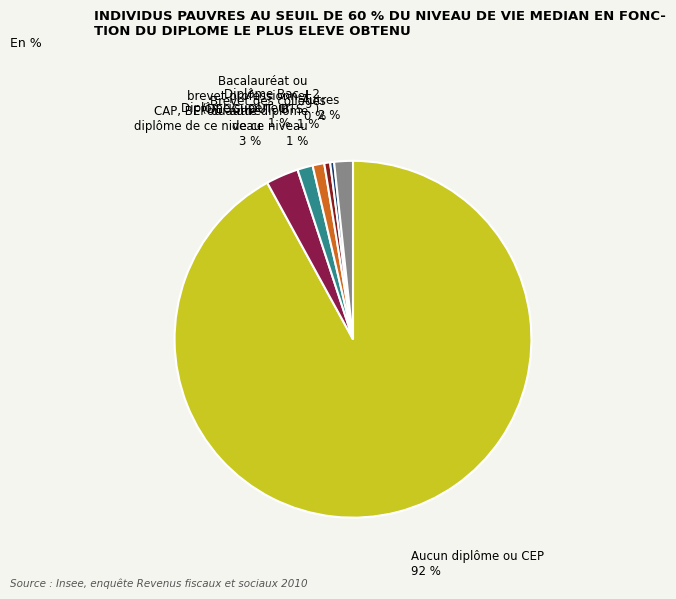

Which slice is the largest?

Aucun diplôme ou CEP